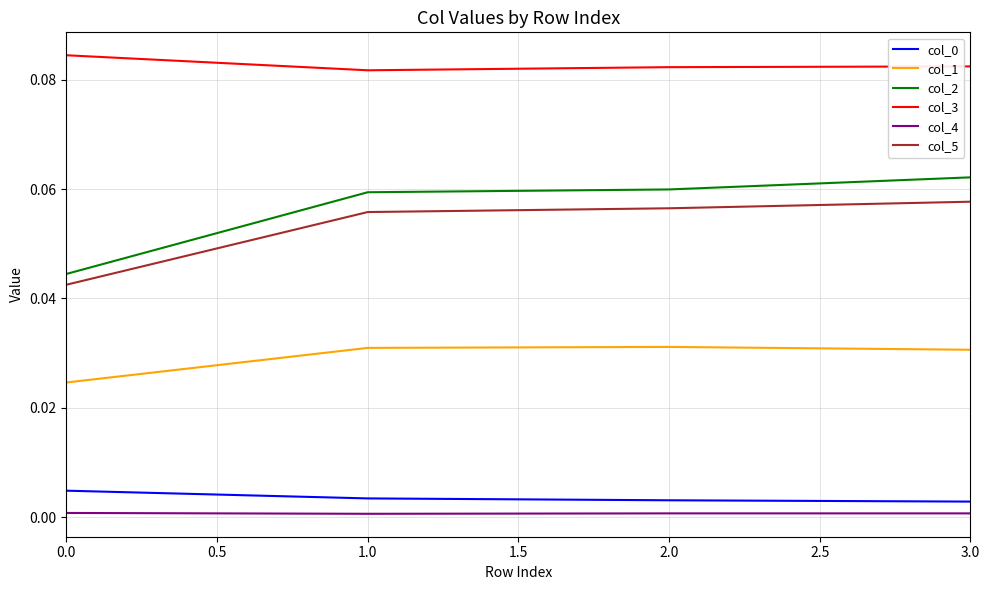

Which series has the widest spread of values?

col_2